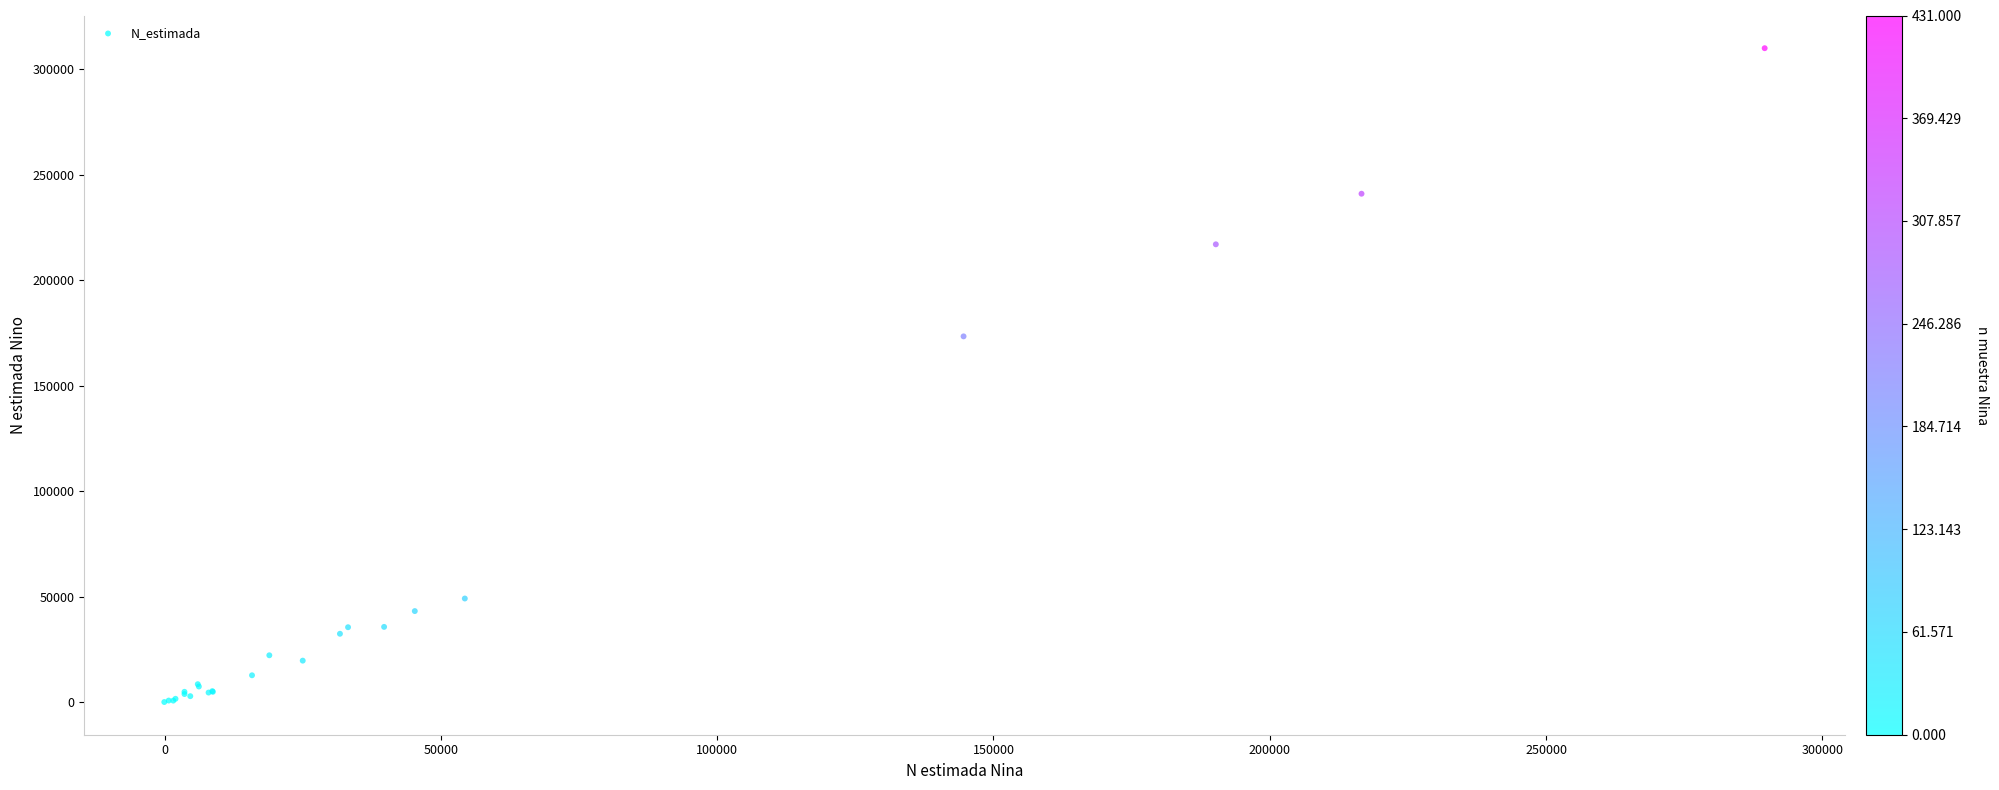

What Y value in the scatter plot is closest to 154964?

173323.8